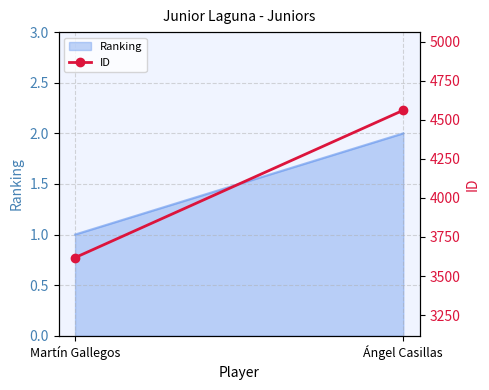

What is the difference between the values at Ángel Casillas and Martín Gallegos?

943